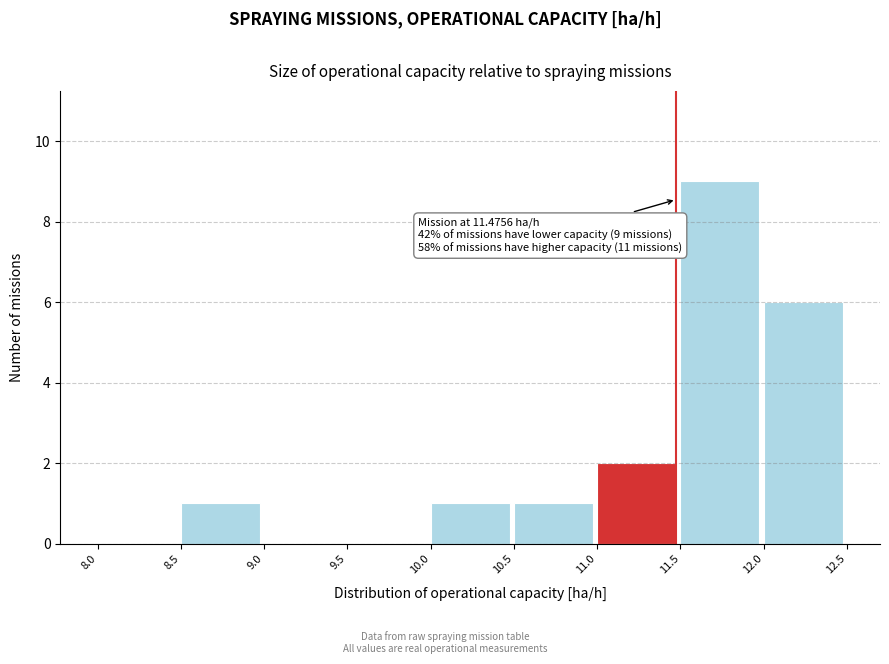

Which range on the x-axis has the tallest bar?

11.5 to 12.0